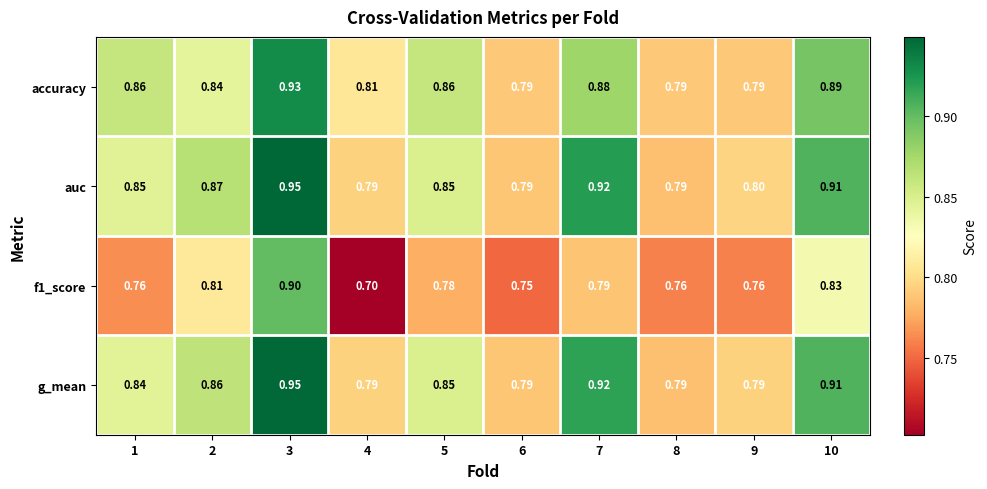

Which series has the largest total across all categories?

auc